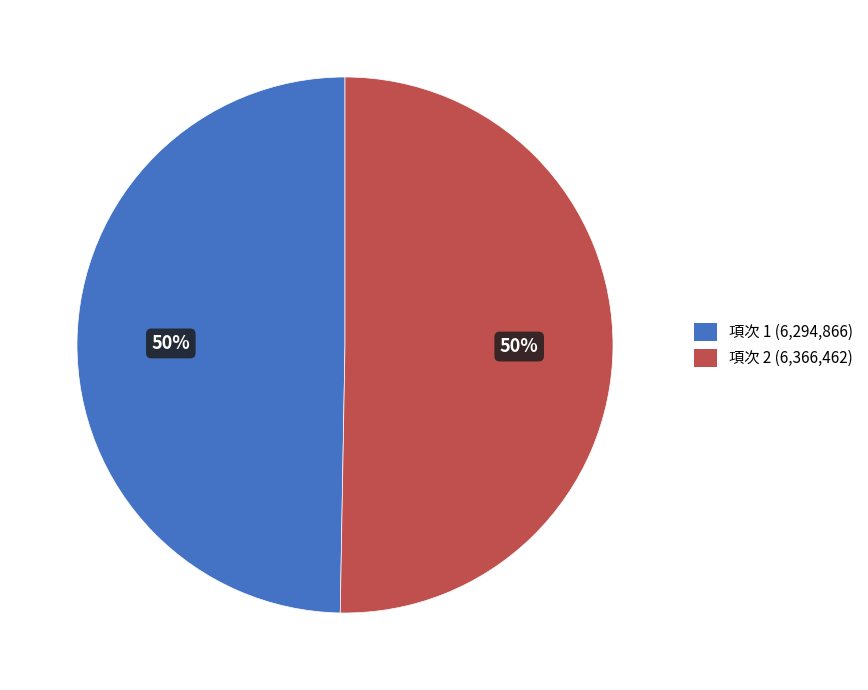

To the nearest percent, what is the average slice percentage?

50%